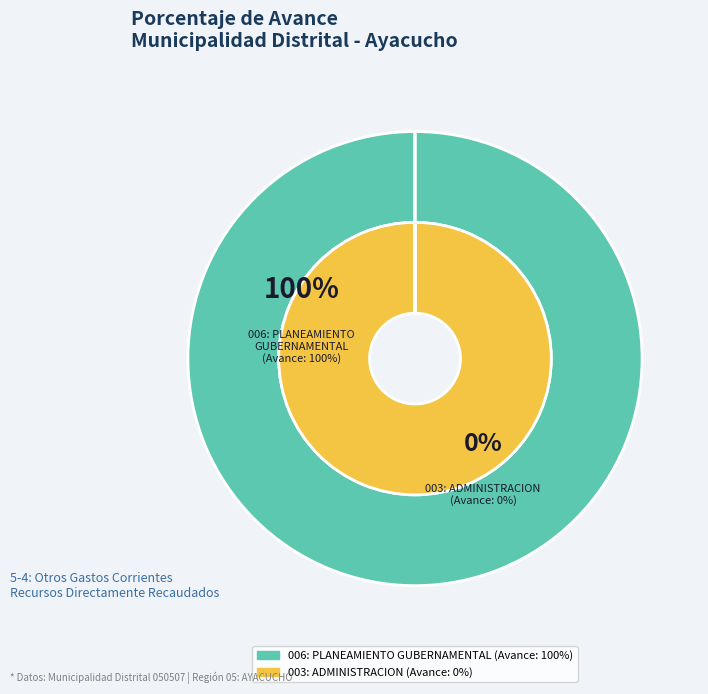

To the nearest percent, what is the difference between the largest and smallest slice percentages?

100%